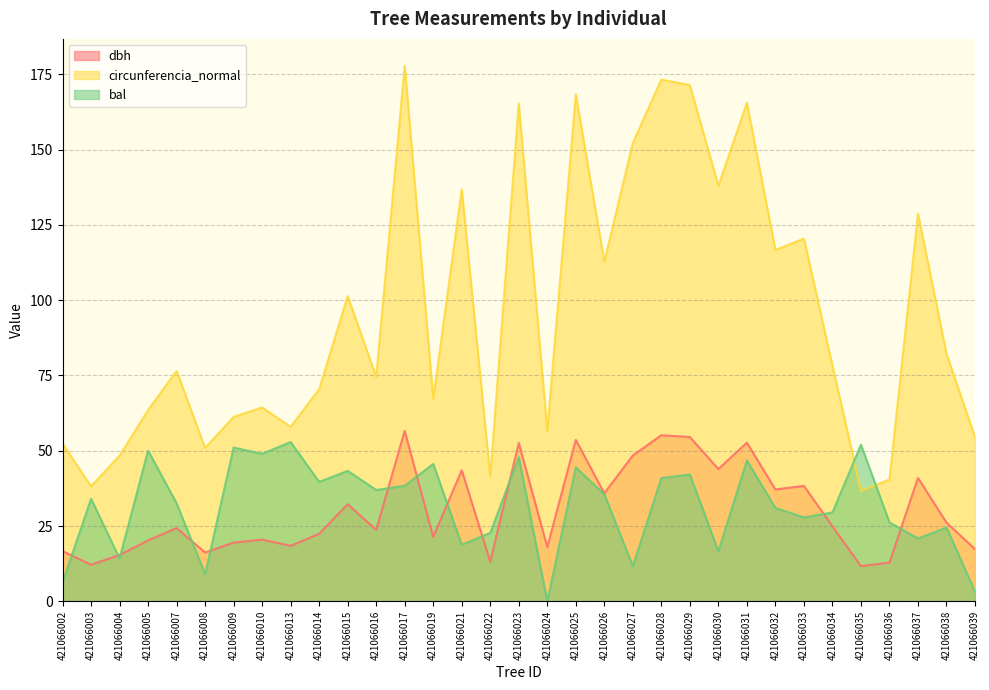

True or false: dbh and circunferencia_normal intersect in this chart.

False